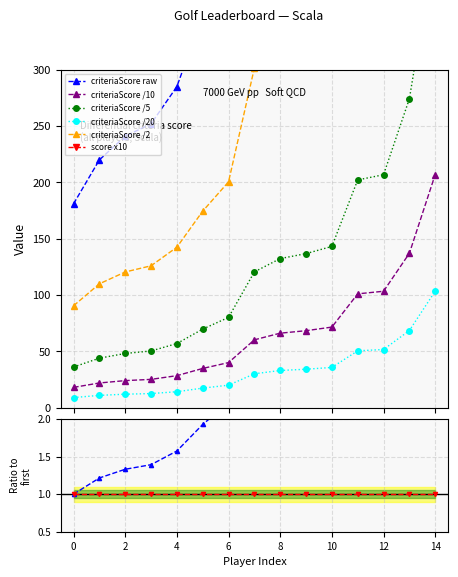

True or false: criteriaScore /10 and criteriaScore /20 cross at least once.

False